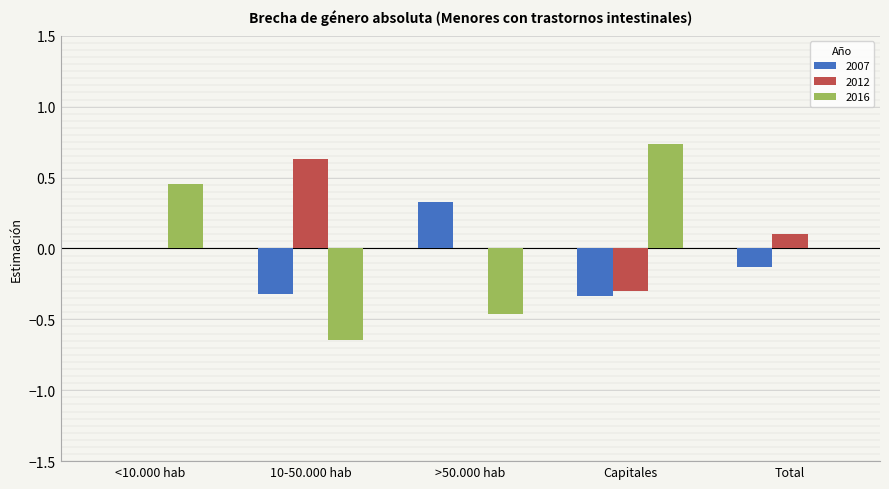

What is the sum of the 2012 values at 10-50.000 hab and Capitales?

0.3